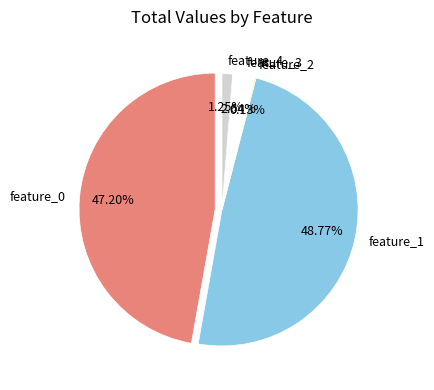

To the nearest percent, what is the difference between the largest and smallest slice percentages?

49%